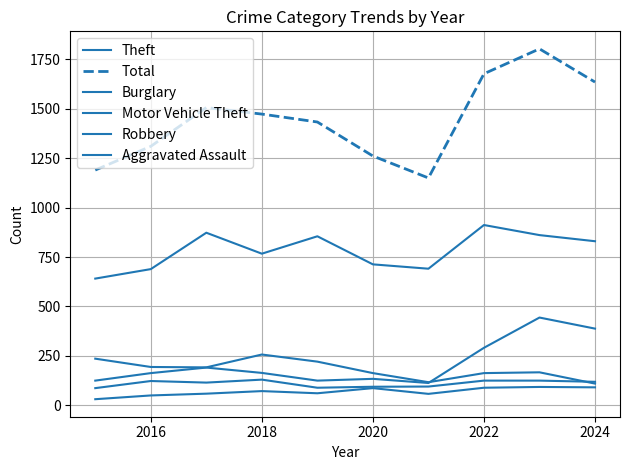

At which category does Robbery reach its first local valley?

2018